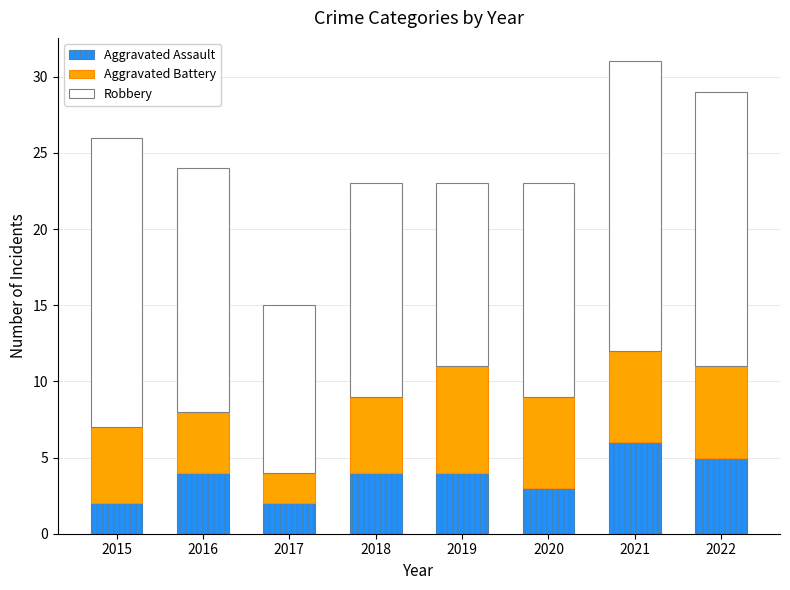

Which category has the highest value in the Aggravated Assault series?

2021